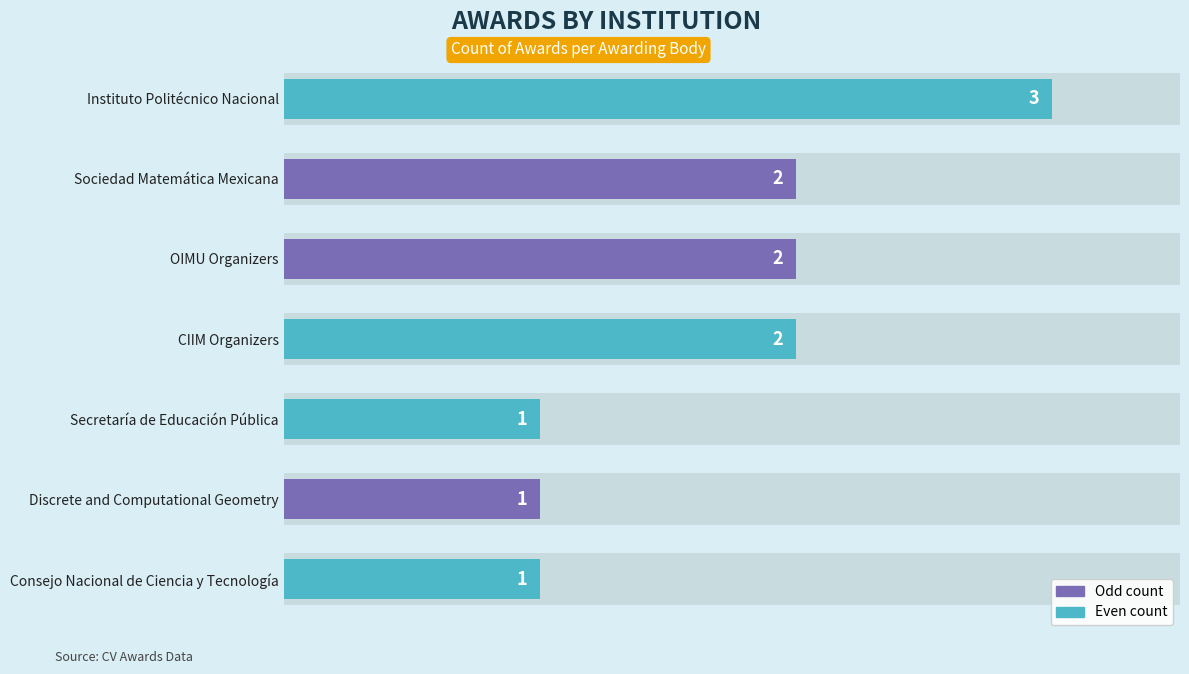

What is the value of the 5th bar from the left?

1